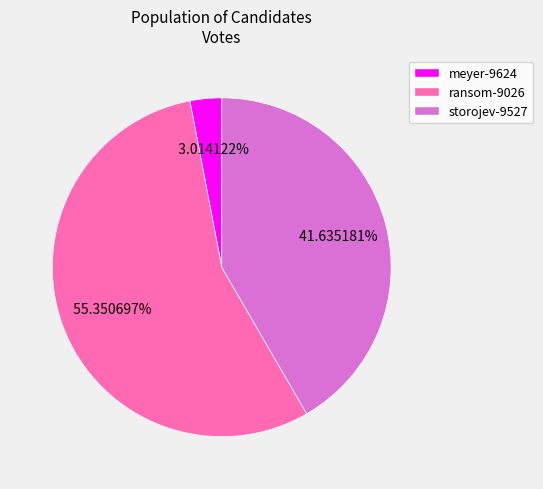

Count the number of slices in the pie.

3